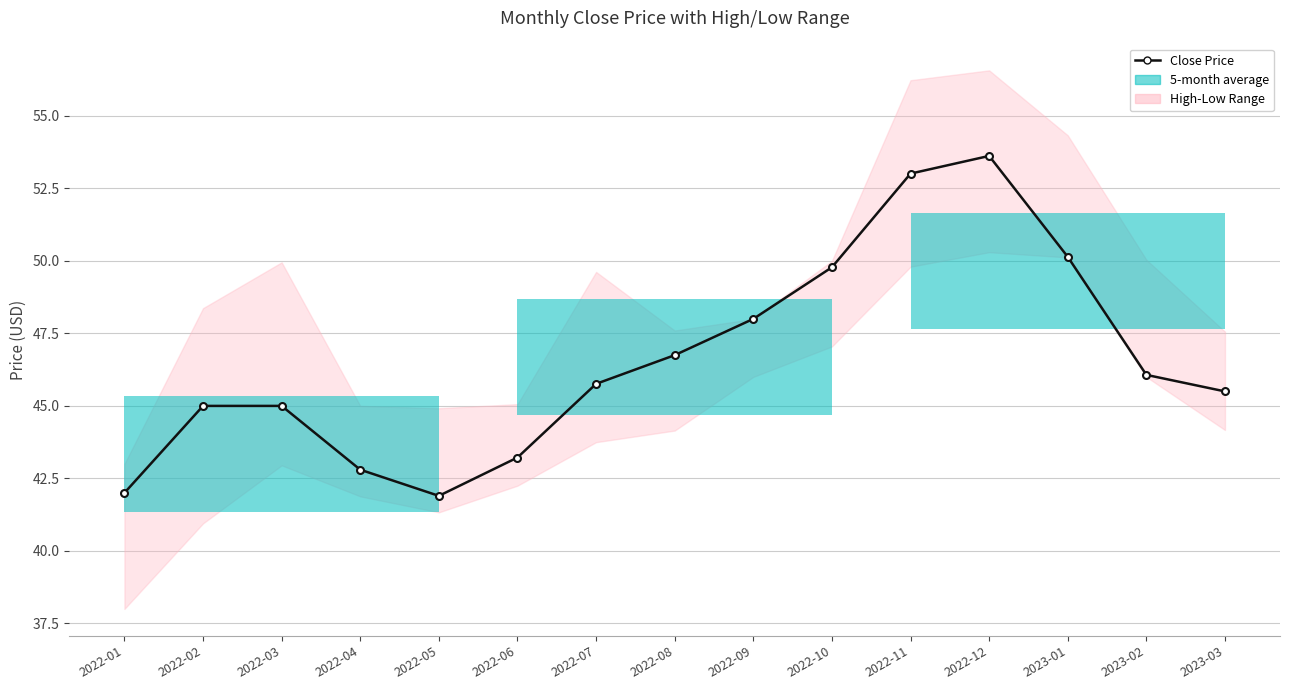

How many lines are shown in the chart?

1